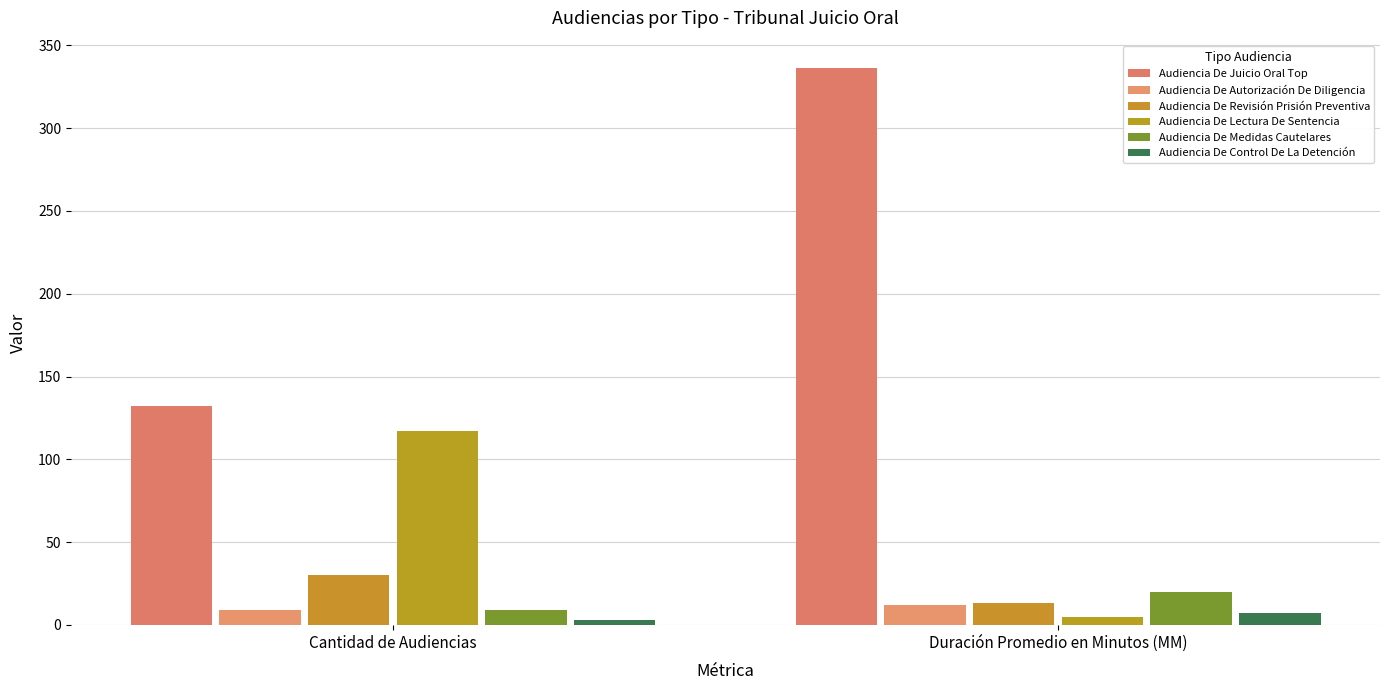

What is the difference between the Audiencia De Revisión Prisión Preventiva values at Cantidad de Audiencias and Duración Promedio en Minutos (MM)?

17